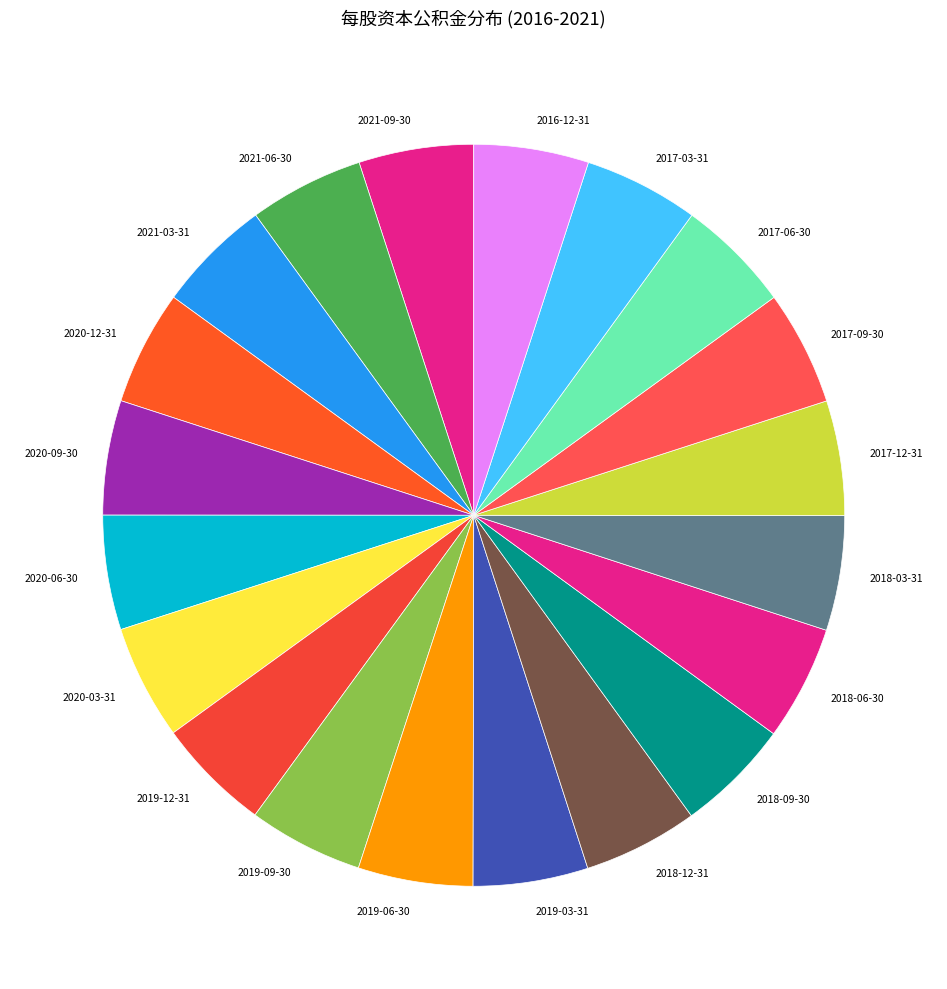

What is the ratio of the value at 2020-06-30 to the value at 2019-03-31?

1.0